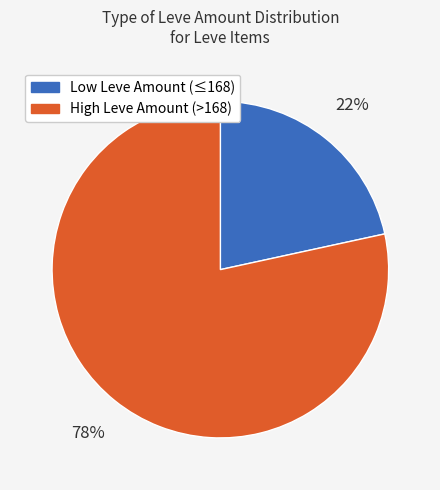

To the nearest percent, what is the average slice percentage?

50%